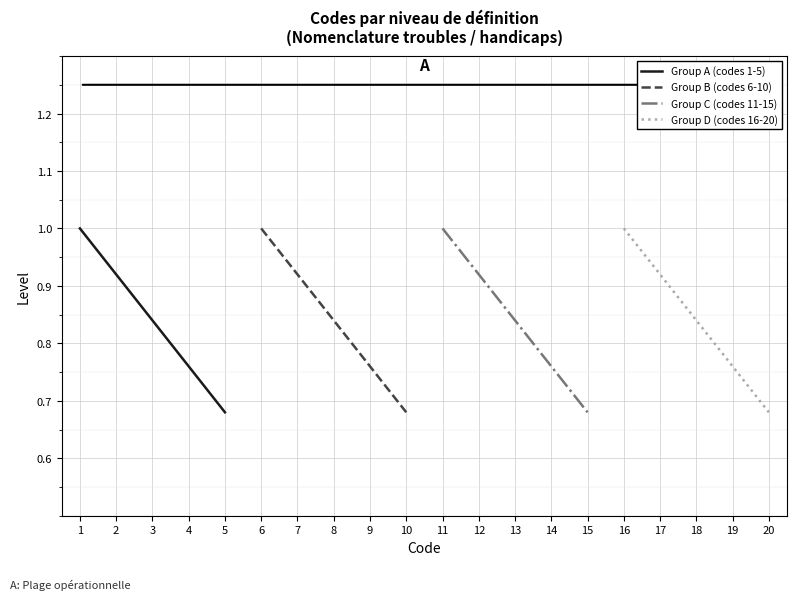

Reading right to left, transcribe all the data shown in this chart.

Group A (codes 1-5): 0.7	0.8	0.8	0.9	1.0
Group B (codes 6-10): 0.7	0.8	0.8	0.9	1.0
Group C (codes 11-15): 0.7	0.8	0.8	0.9	1.0
Group D (codes 16-20): 0.7	0.8	0.8	0.9	1.0